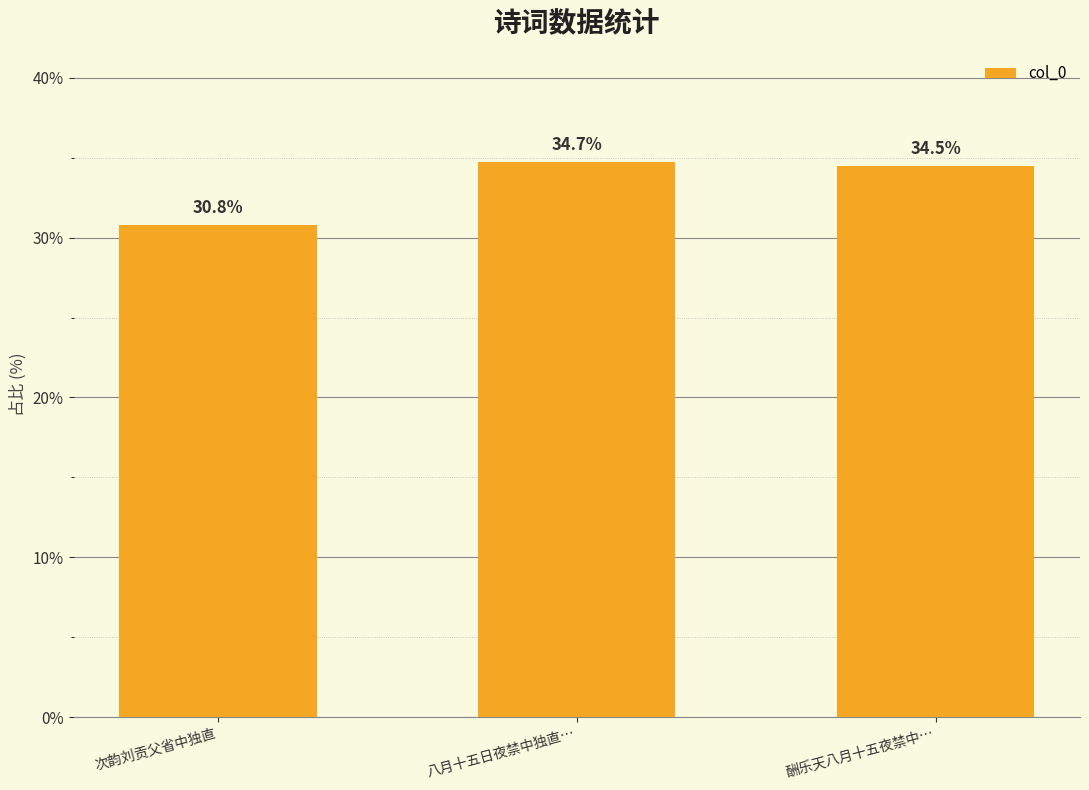

Where is the data nearest to the value 32?

次韵刘贡父省中独直